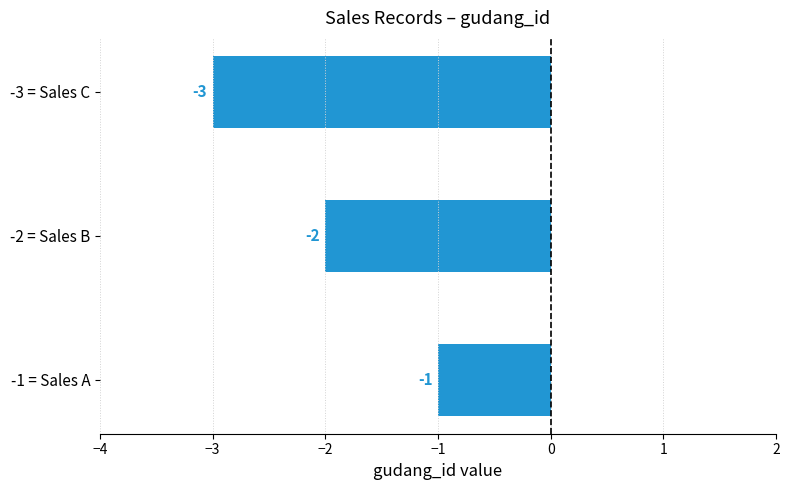

Which has a higher value, -2 = Sales B or -3 = Sales C?

-2 = Sales B